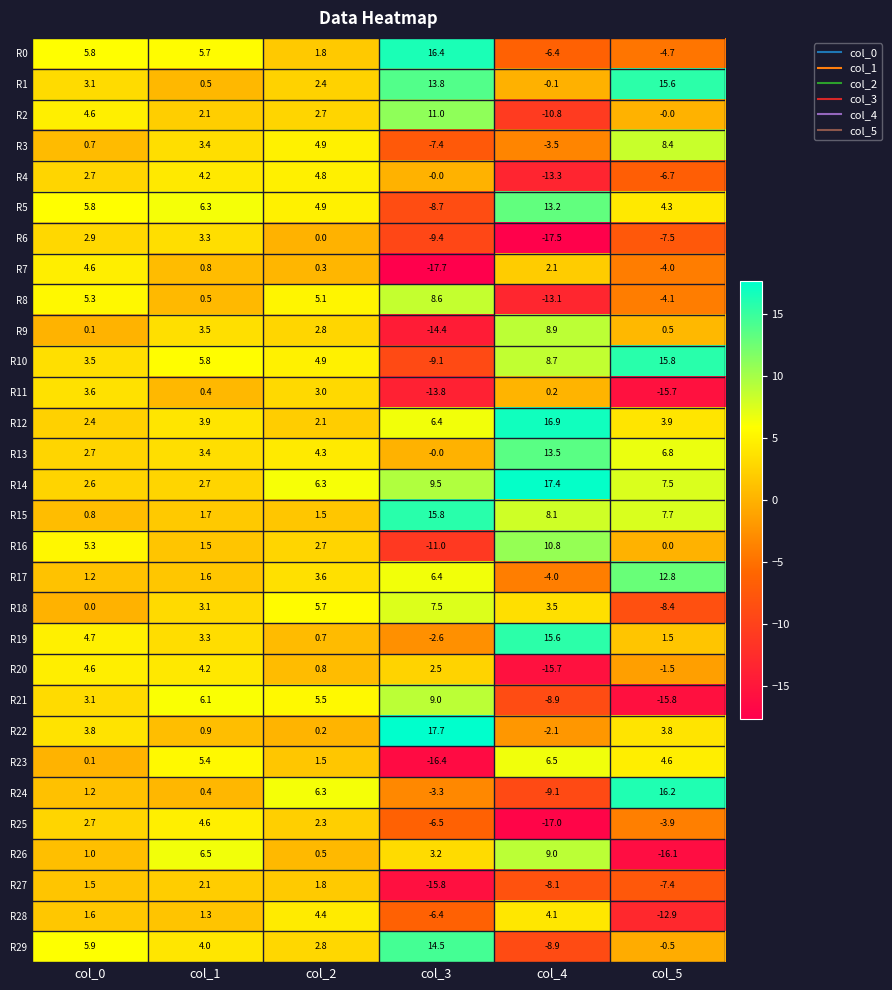

What is the difference between the maximum and minimum values in the R29 series?

23.4